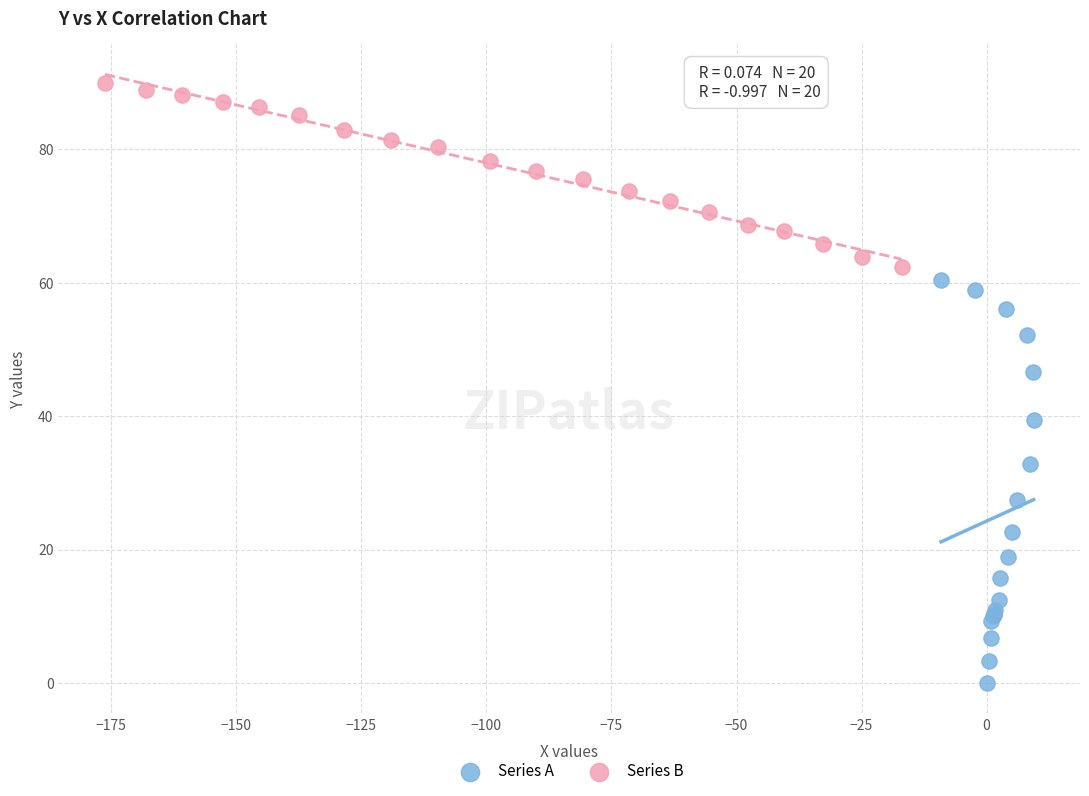

Which series reaches the minimum Y coordinate?

Series A